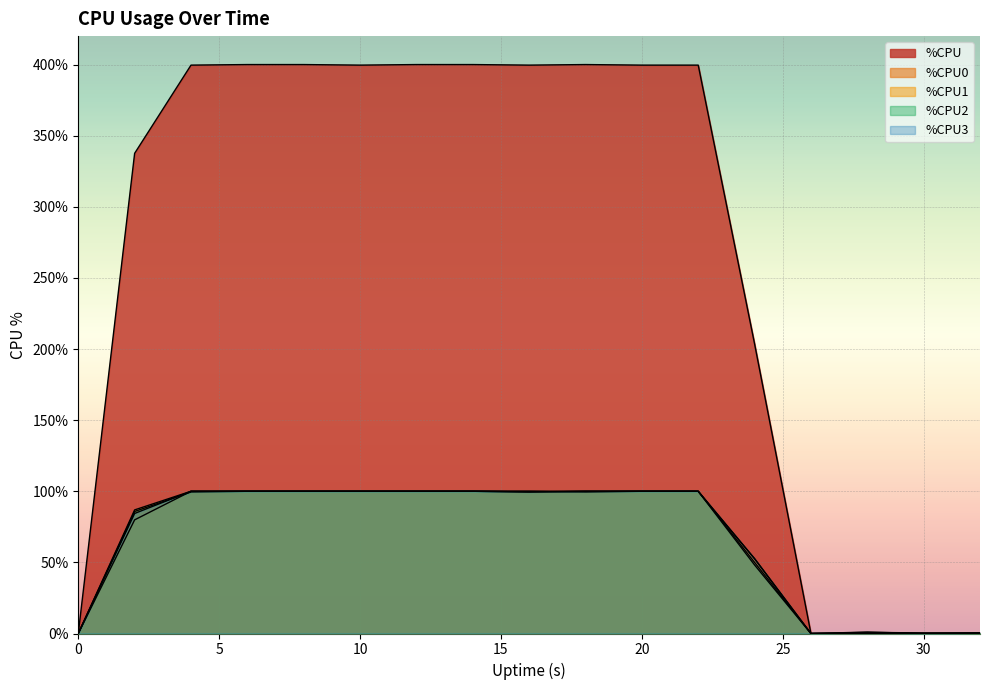

Count the number of categories in the chart.

17